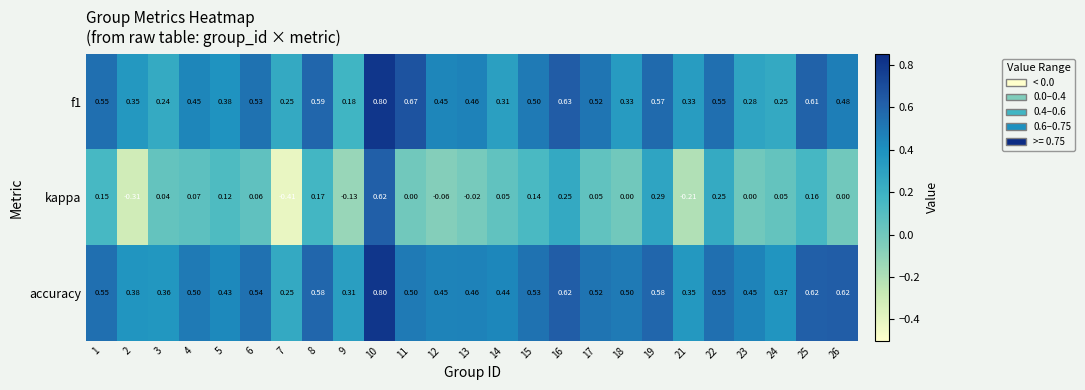

Is the value of kappa at 26 greater than the value of accuracy at 21?

No